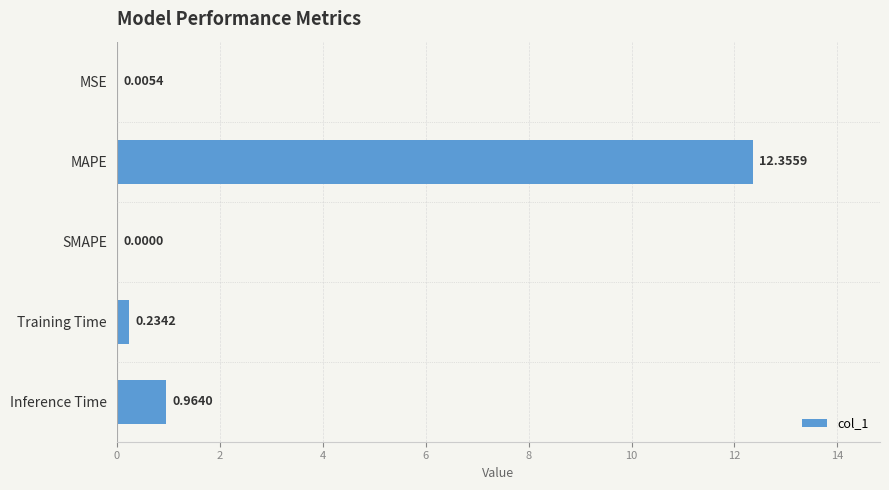

What is the sum of all values?

13.6